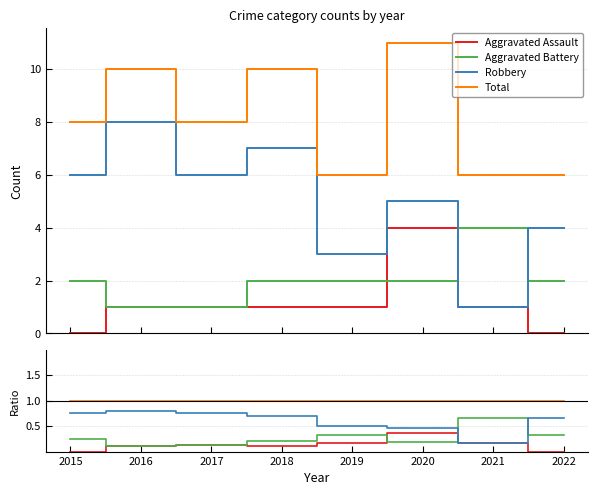

Read the Robbery value at 2020.

0.5